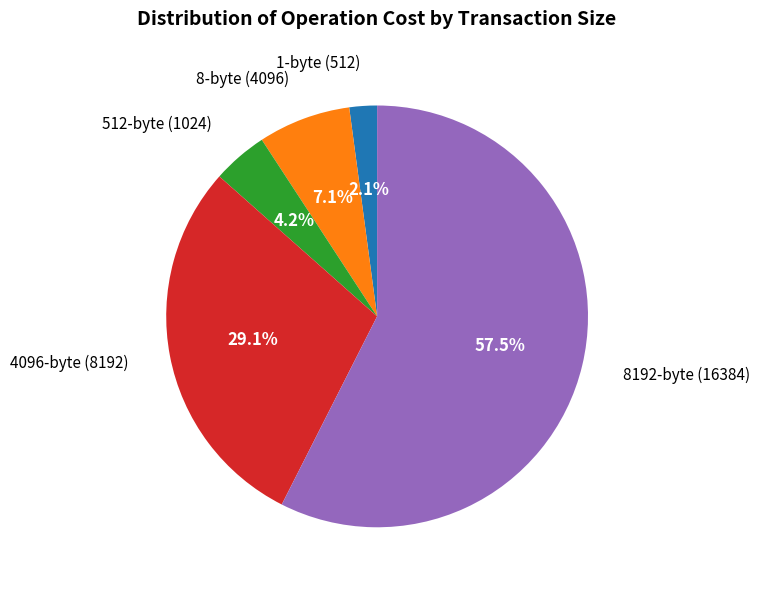

What is the largest slice in the pie chart?

8192-byte (16384)